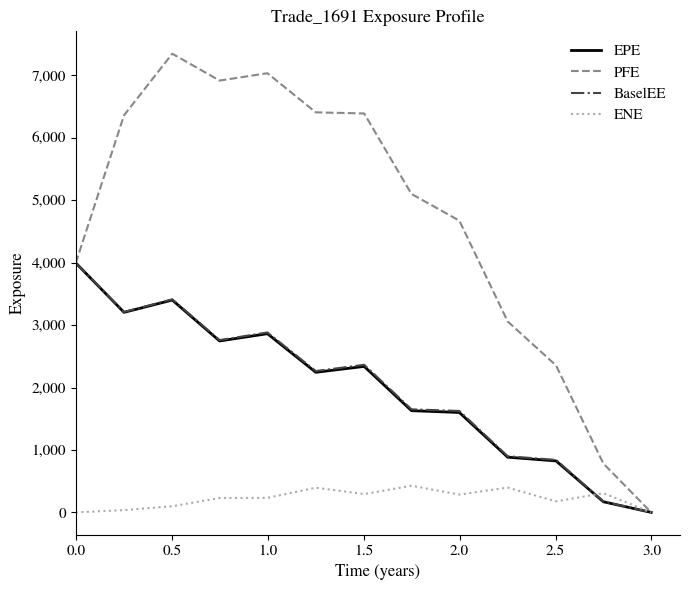

True or false: EPE and ENE intersect in this chart.

True